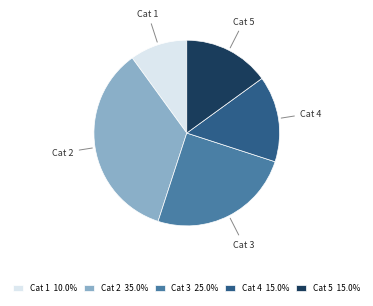

What is the ratio of the value at Cat 1 10.0% to the value at Cat 3 25.0%?

0.4